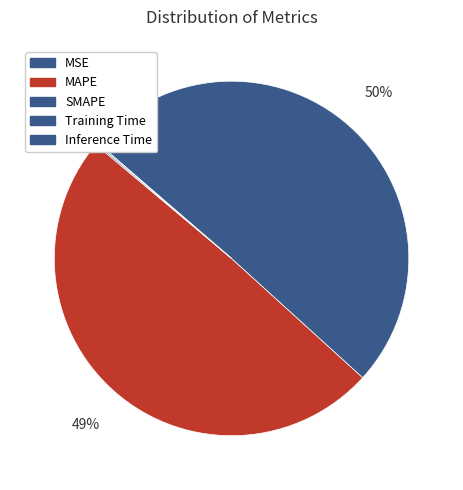

Rank the categories by value from highest to lowest.

SMAPE, MAPE, Inference Time, Training Time, MSE